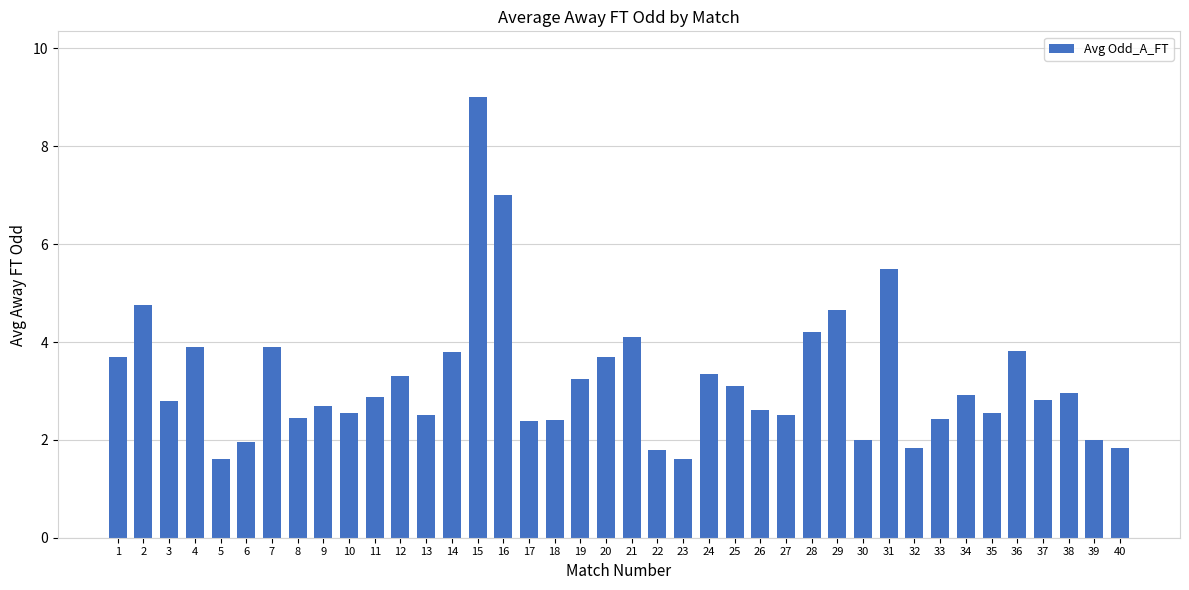

At which category does the chart reach its peak across all series?

15